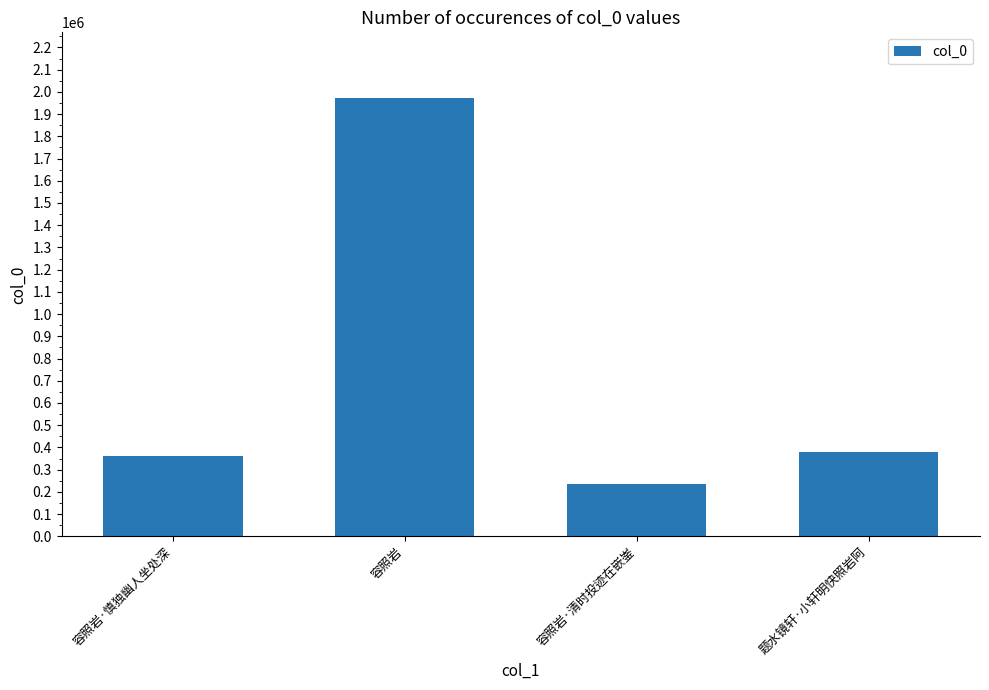

What is the change in value from 容照岩·慎独幽人坐处深 to 容照岩·清时投迹在嵌崟?

-123502